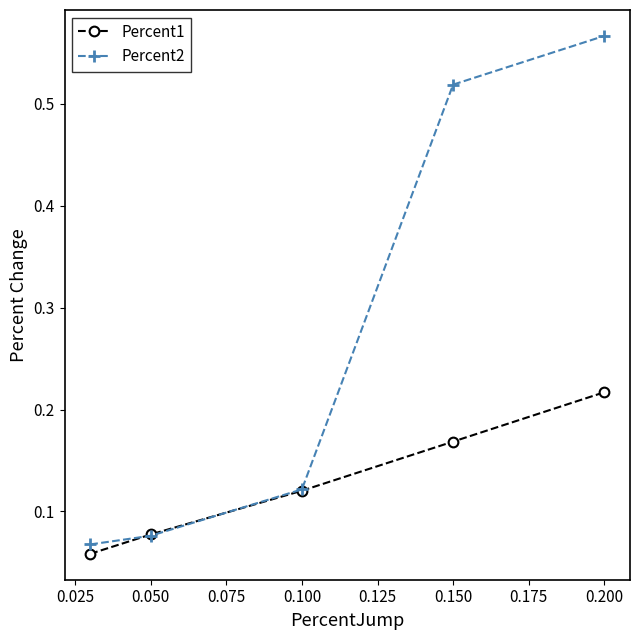

Rank the series by their maximum value, from lowest to highest.

Percent1, Percent2